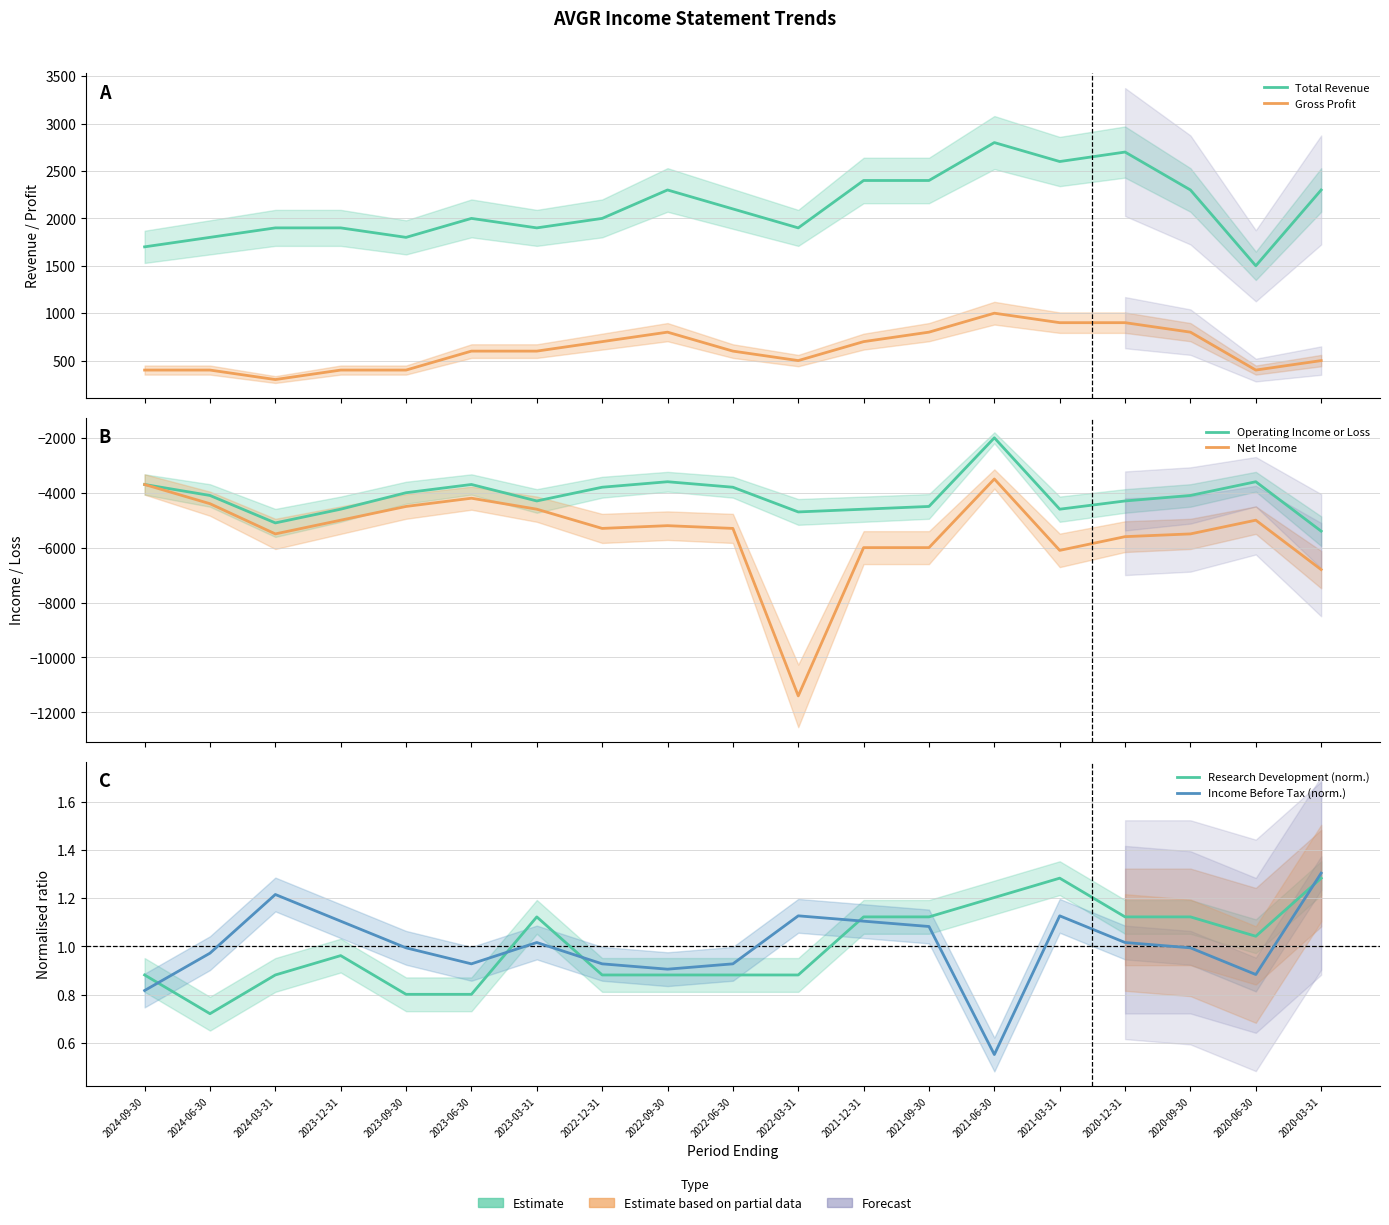

What is the label of the 9th point from the right?

2022-03-31